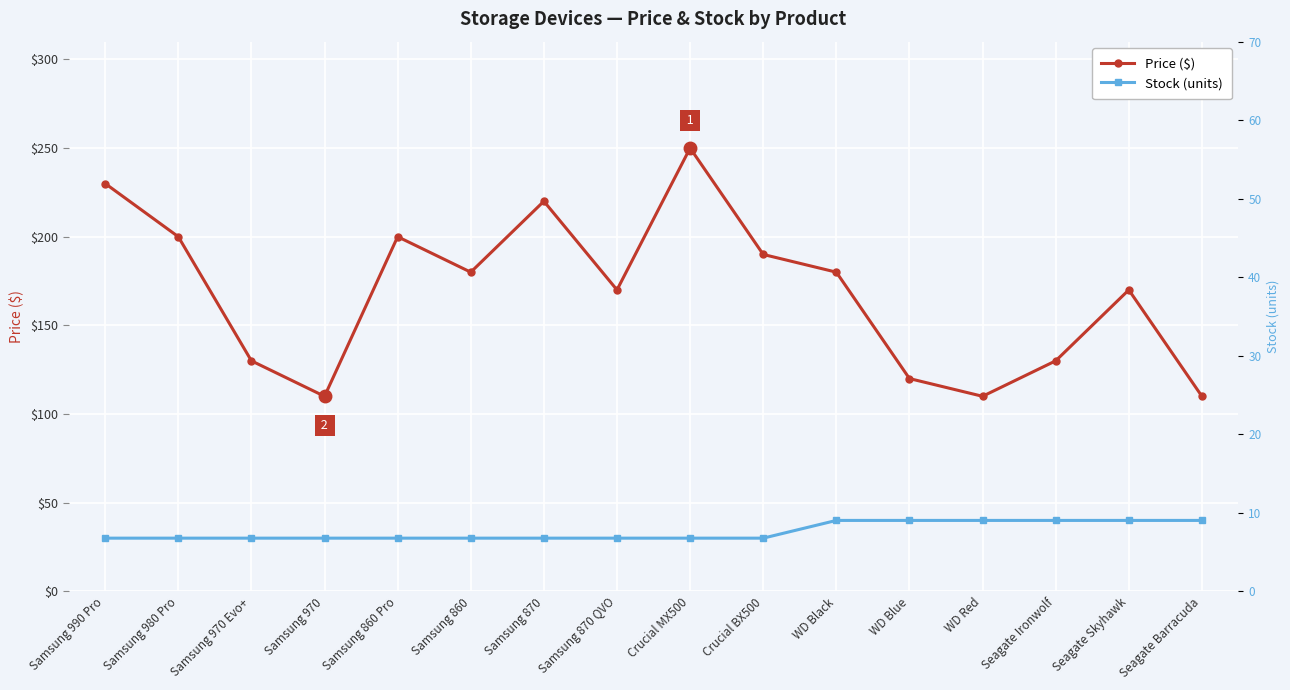

True or false: Price ($) and Stock (units) cross at least once.

False